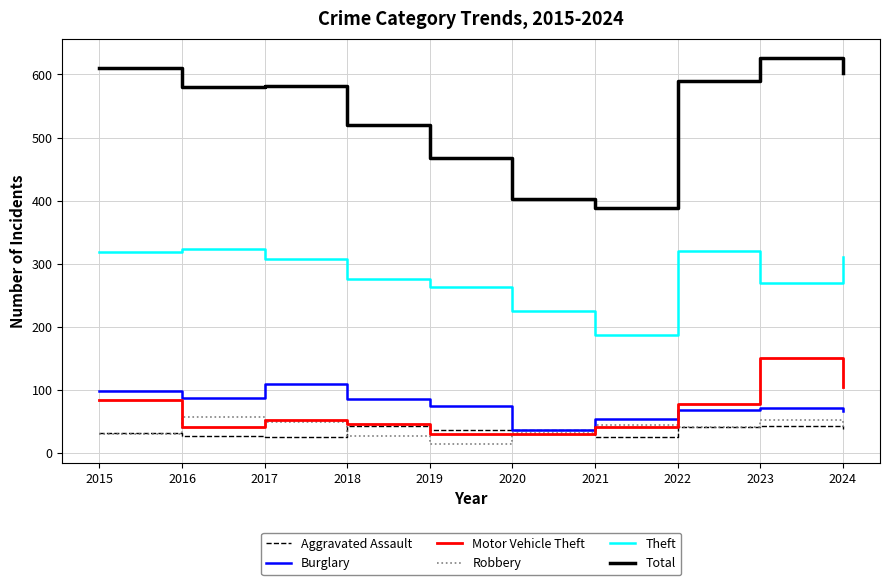

The value of Aggravated Assault at 2021 is 26. True or false?

True